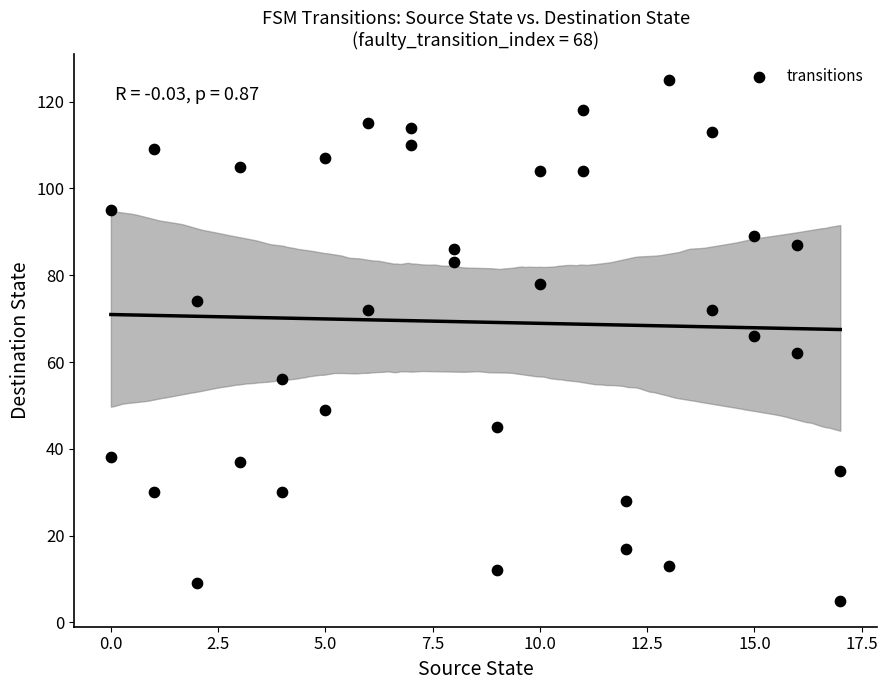

What is the range of Y values (max minus min)?

120